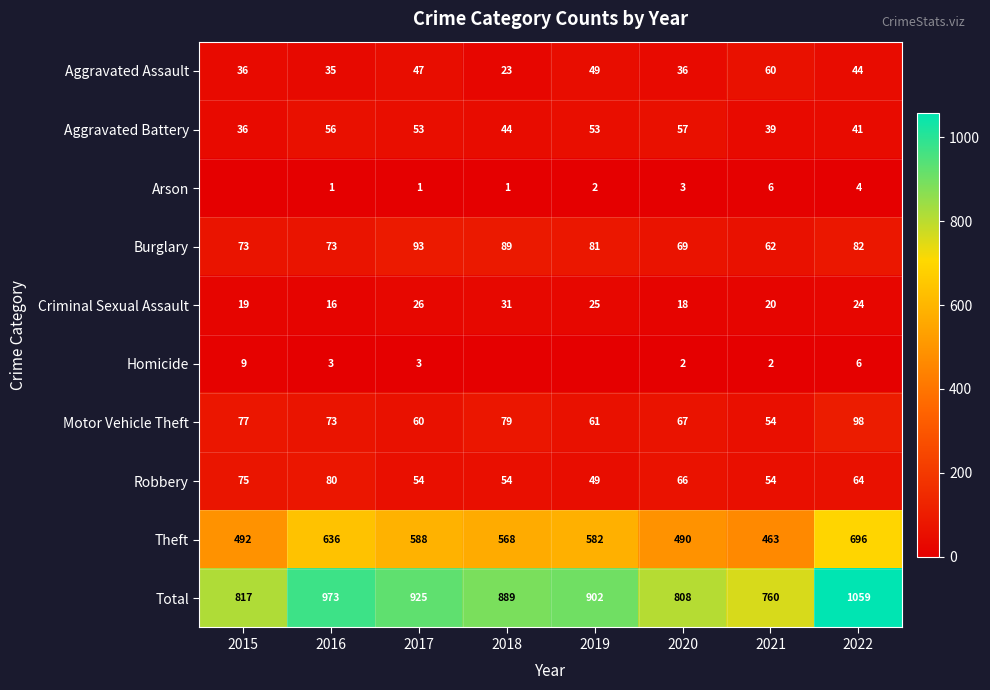

At 2017, list the series in order from smallest to largest.

Arson, Homicide, Criminal Sexual Assault, Aggravated Assault, Aggravated Battery, Robbery, Motor Vehicle Theft, Burglary, Theft, Total